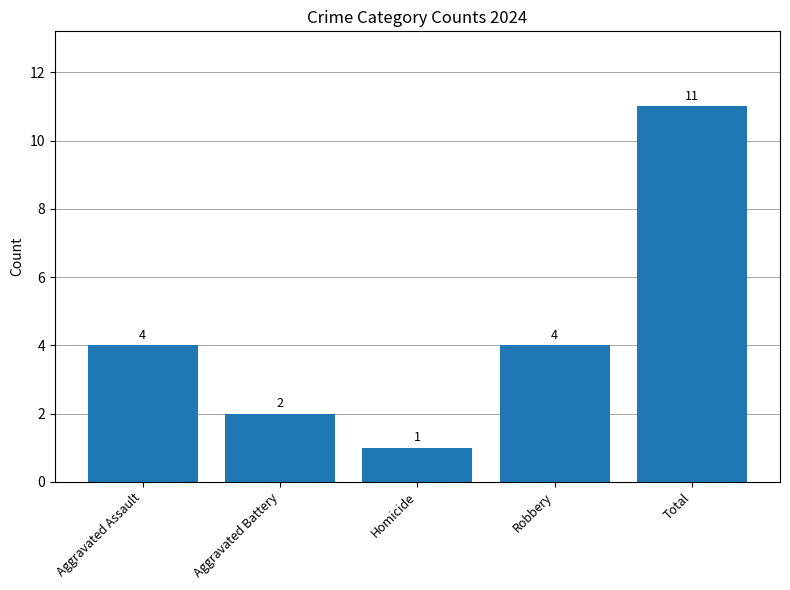

What is the label of the 1st bar from the right?

Total